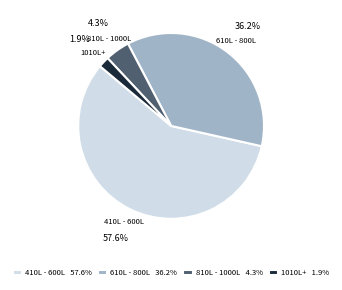

What is the majority slice?

410L - 600L